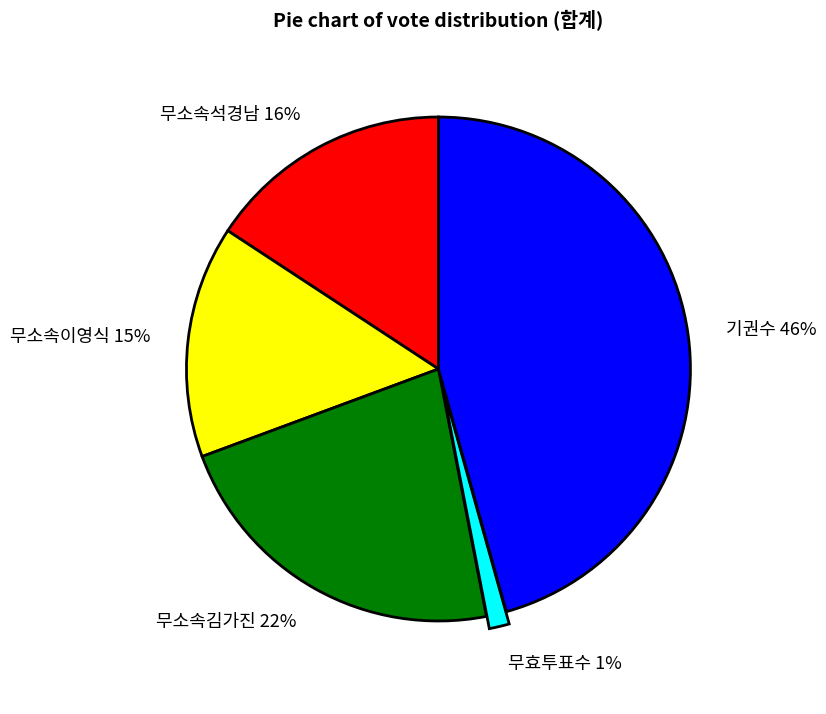

Approximately how many times larger is the value at 무소속이영식 compared to 무소속김가진?

0.7